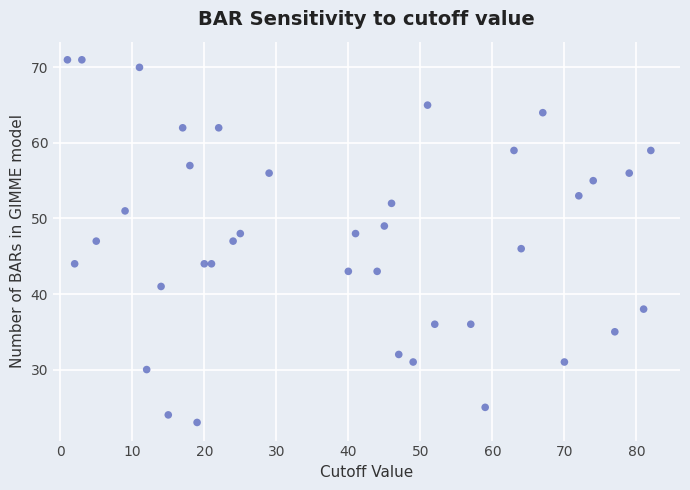

What is the range of X values (max minus min)?

81